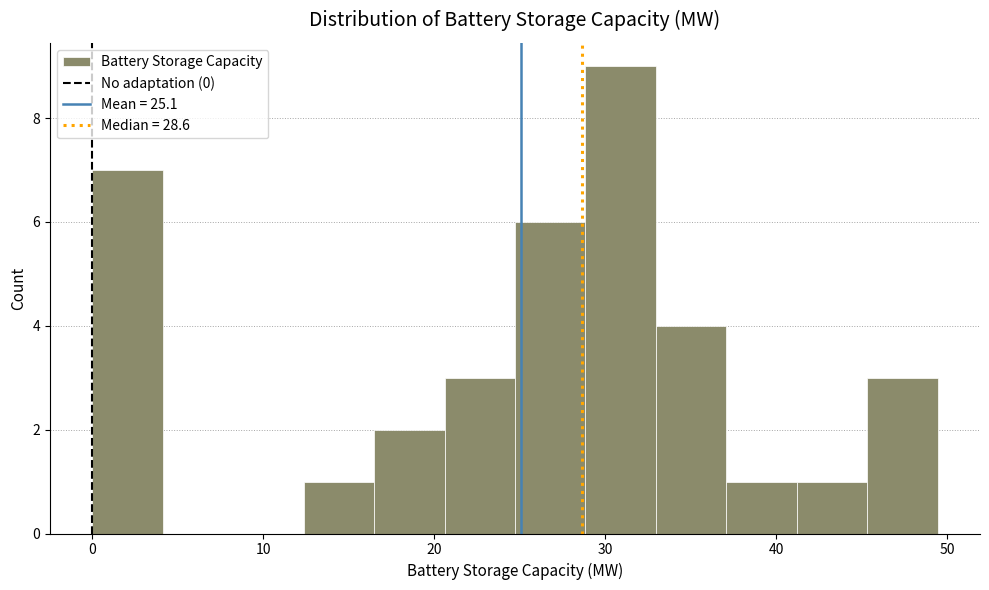

What is the height of the bar covering 16 to 21 on the x-axis? Neither the bar edges nor the heights are printed on the chart, so give them approximately, as read against the axes.

2